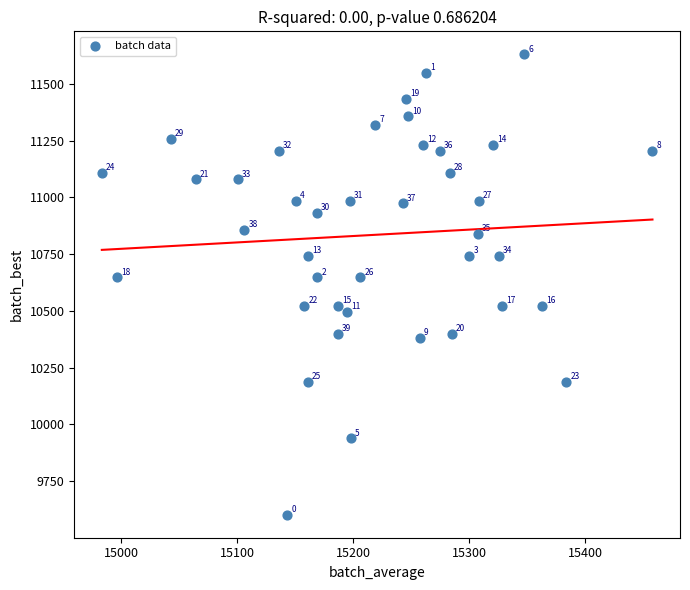

What Y value in the scatter plot is closest to 10616?

10647.1